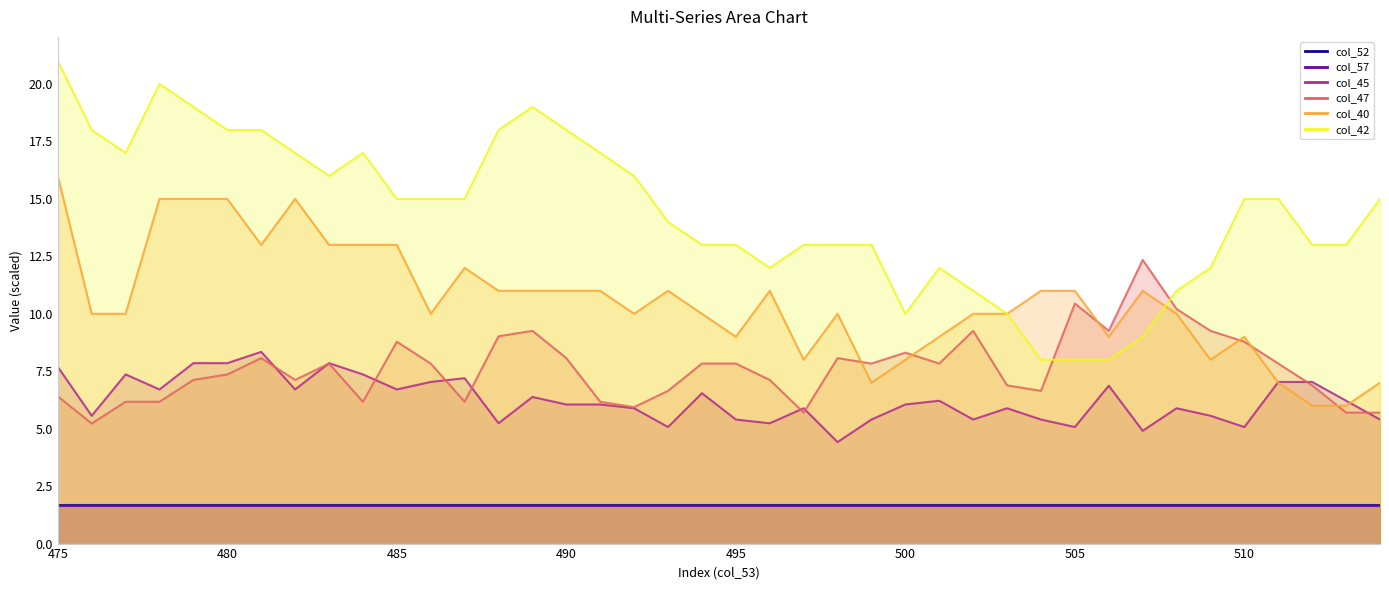

How many values in the col_45 series exceed 6?

22